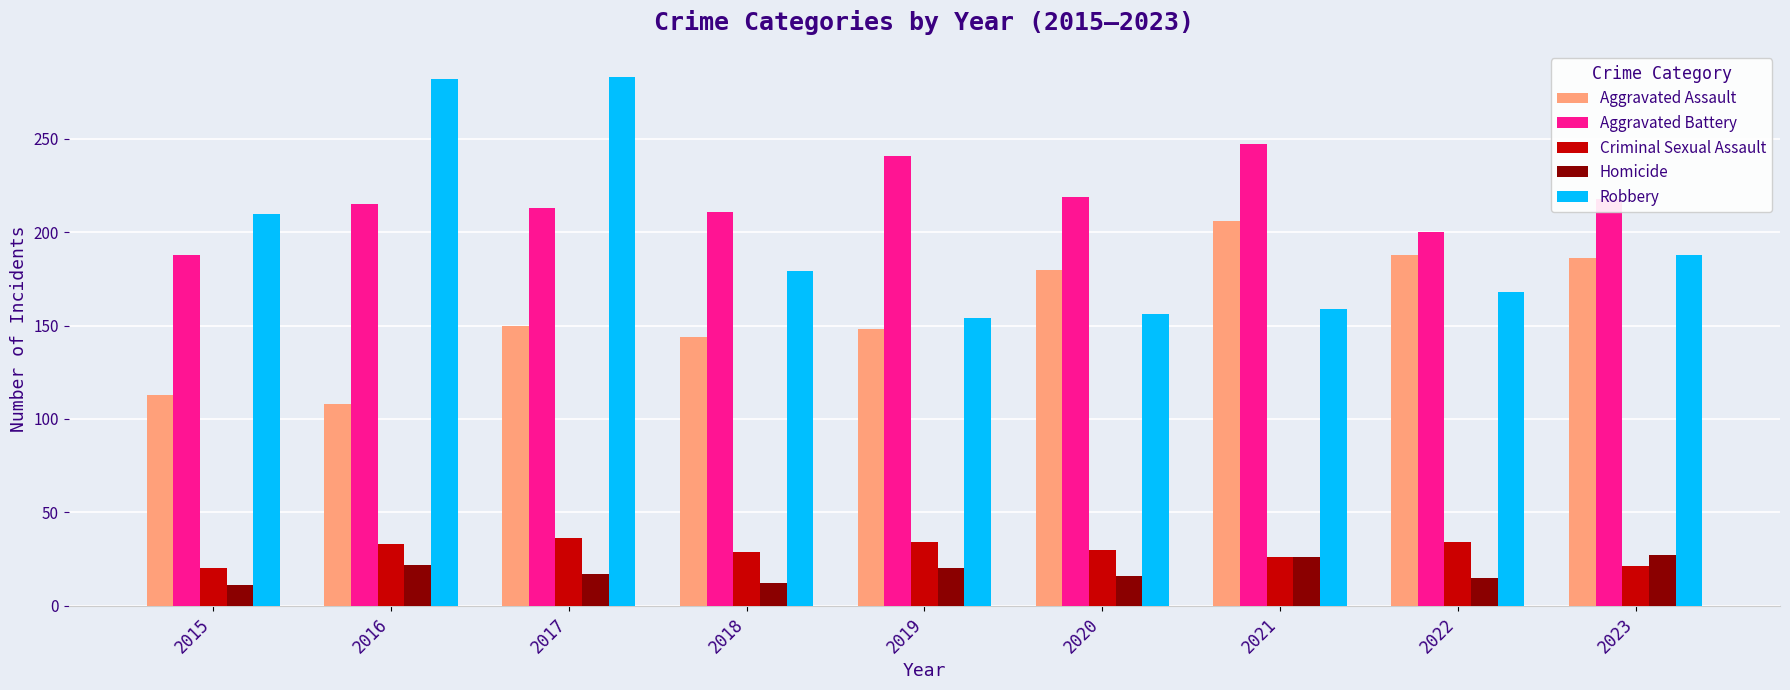

Between 2016 and 2017, which series saw the biggest shift?

Aggravated Assault